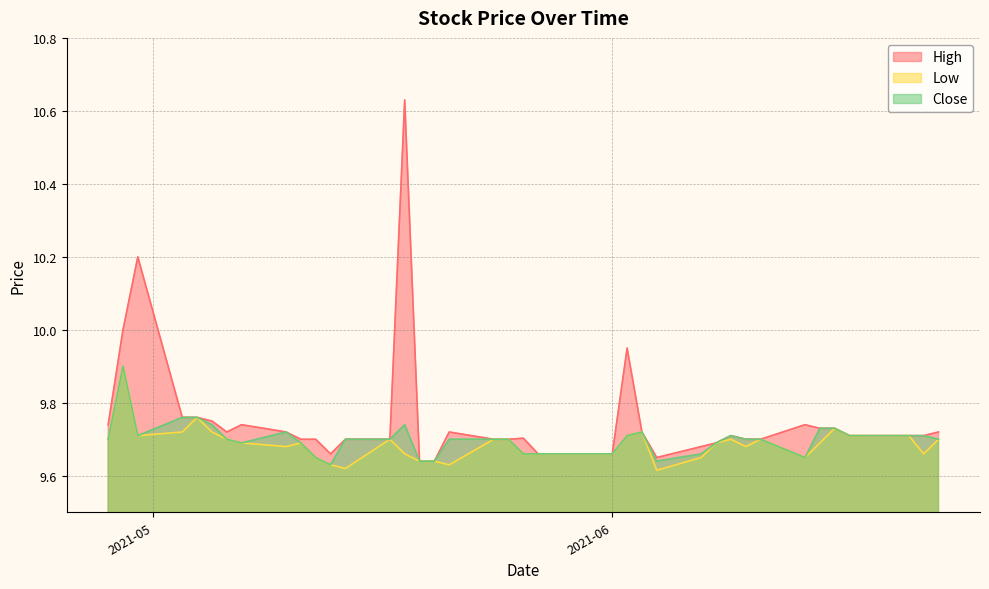

Which series changed the most between 2021-05-03 and 2021-06-21?

High